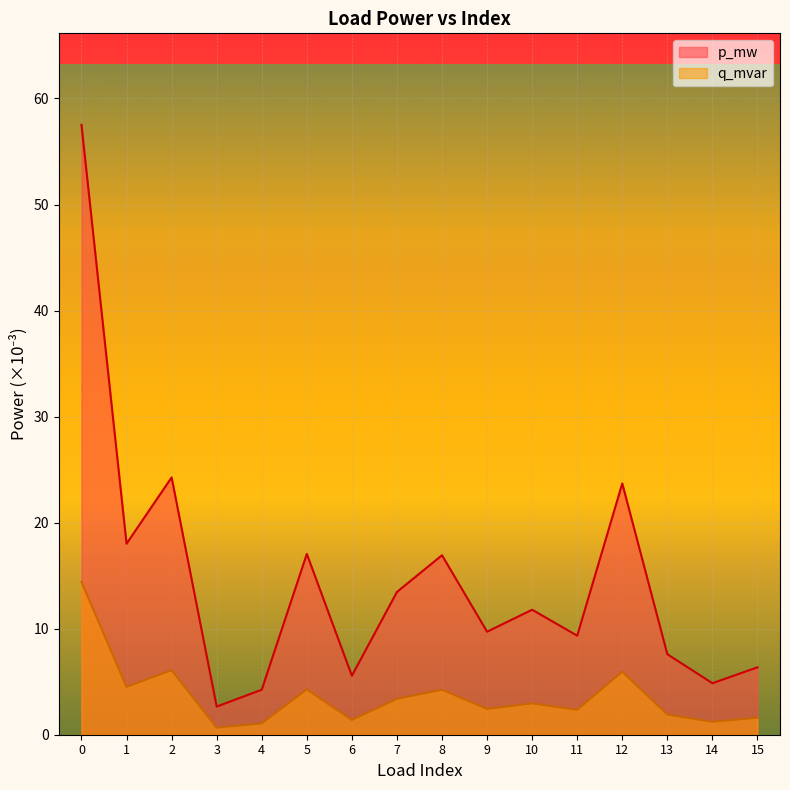

What is the difference between the p_mw values at 10 and 8?

5.1